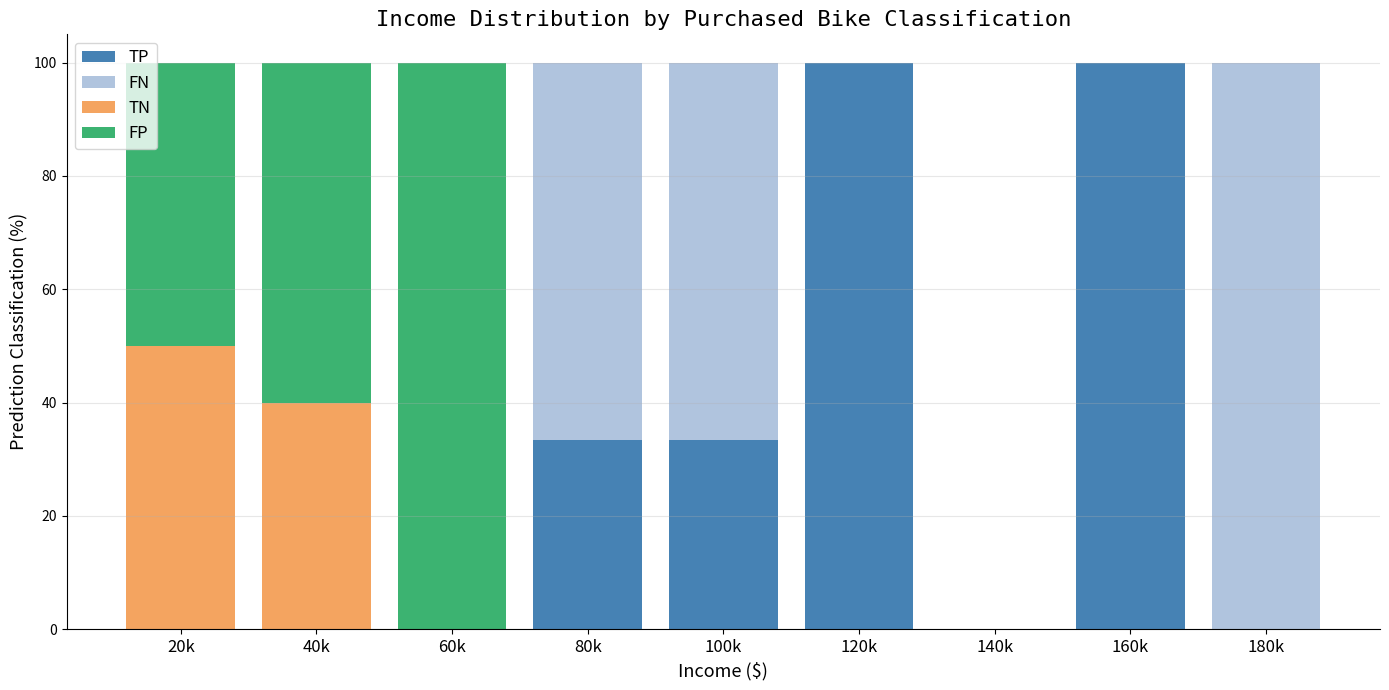

What is the total value across all series at 160k?

100.0